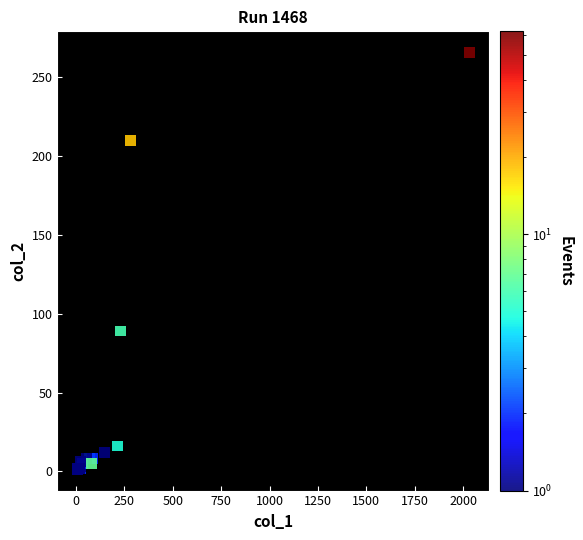

What Y value in the scatter plot is closest to 133?

89